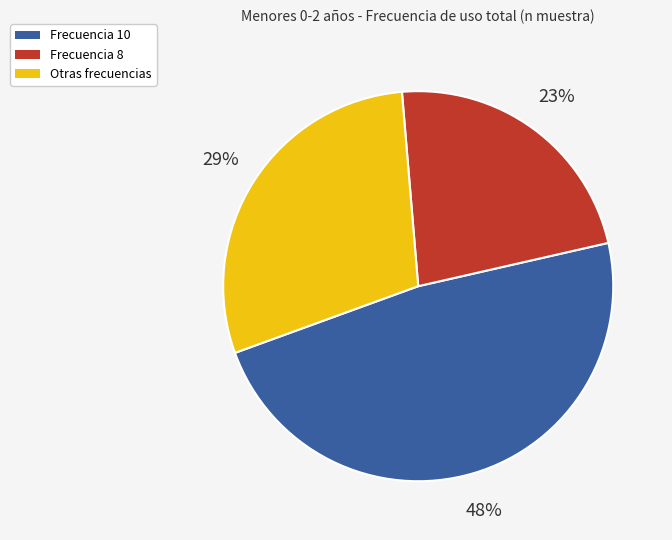

To the nearest percent, what is the average slice percentage?

33%